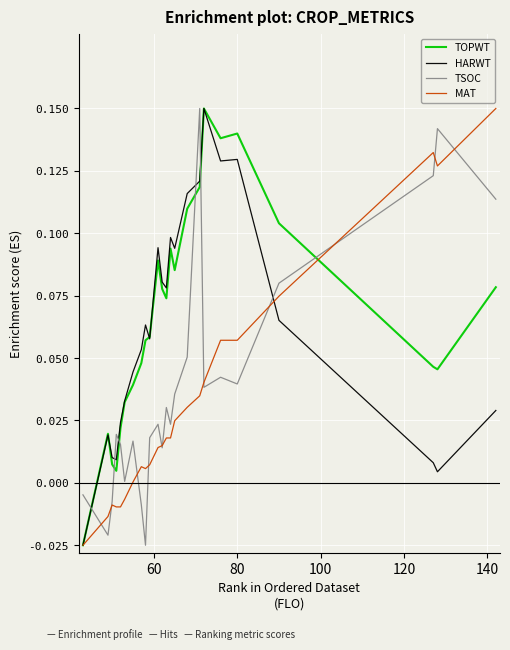

Does the chart have visible grid lines?

Yes